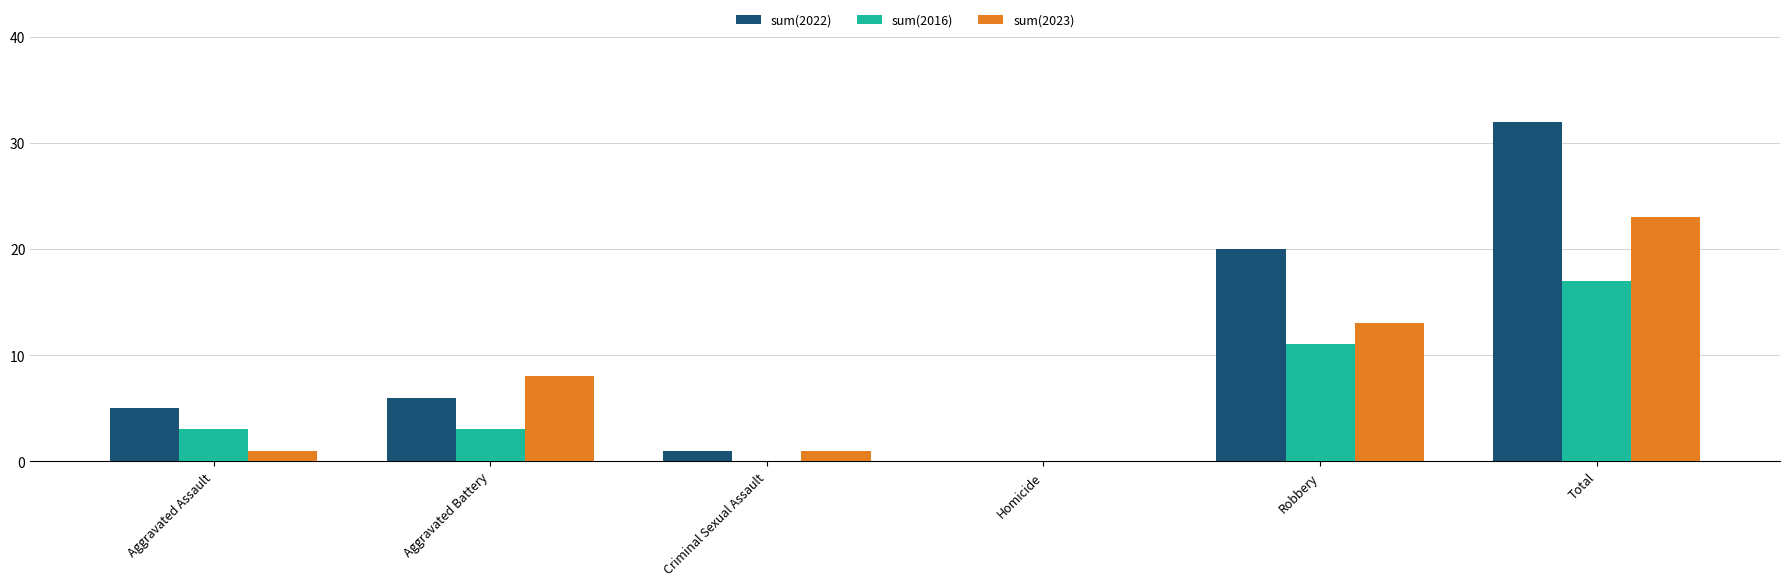

What is the maximum value shown in the chart?

32